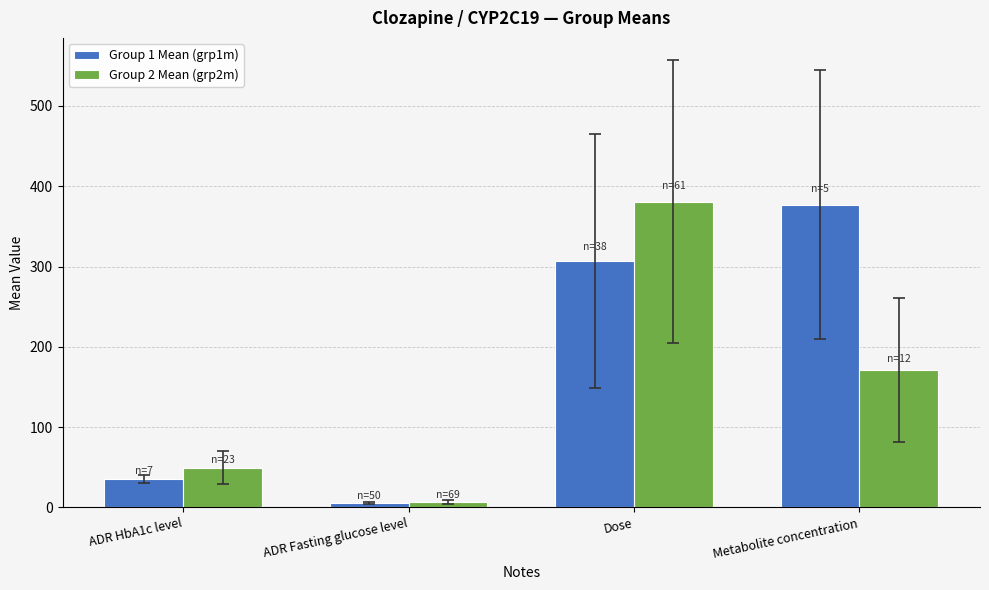

What is the total value across all series at ADR HbA1c level?

84.8